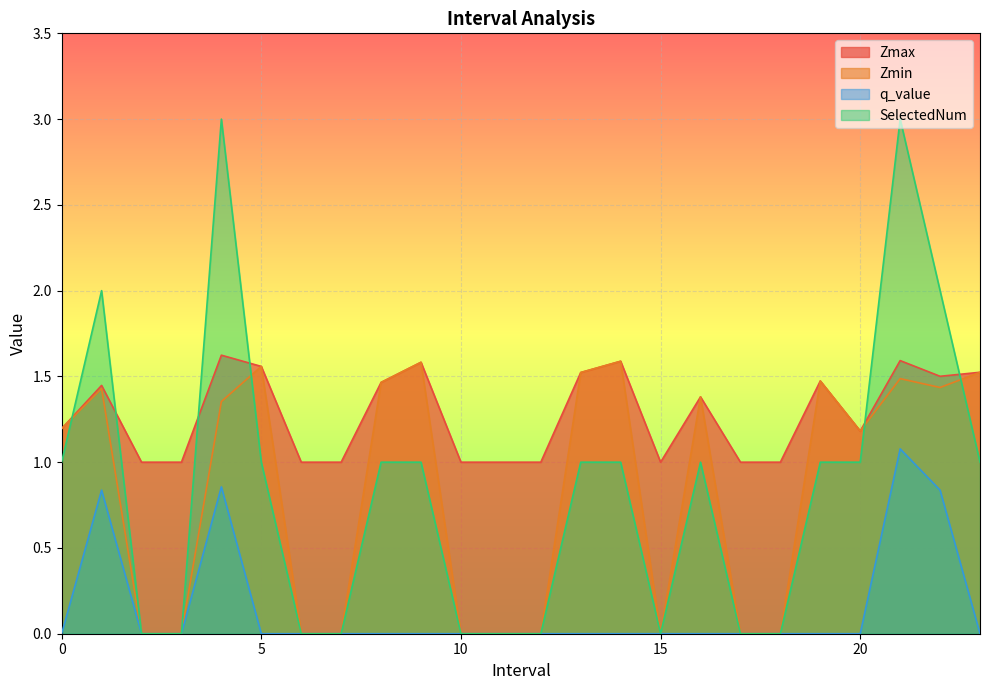

Which label corresponds to the smallest value in the chart?

2